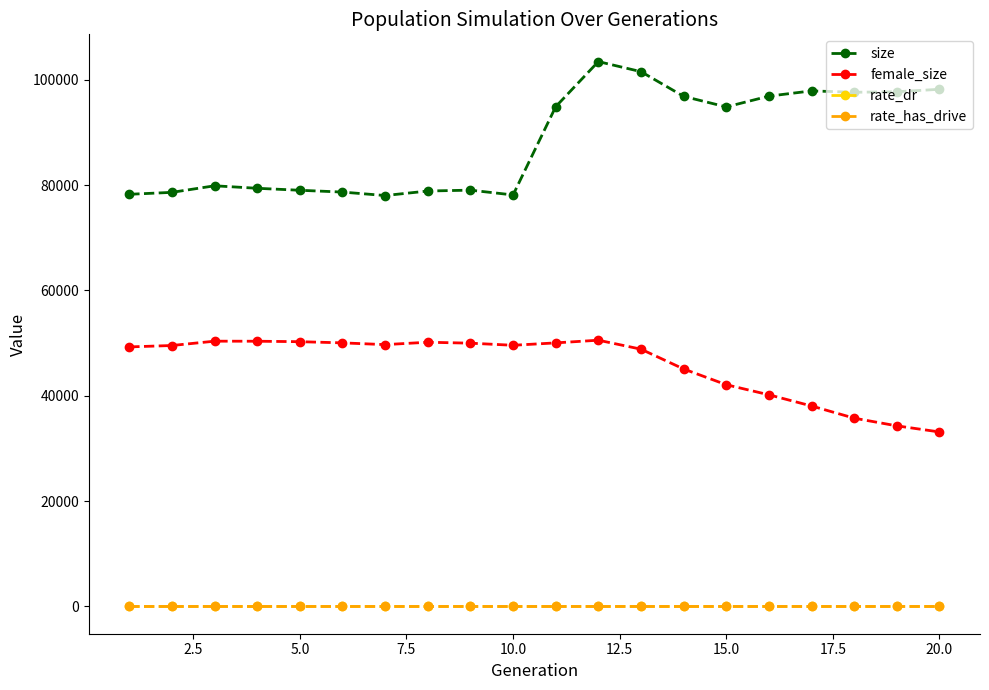

What is the greatest value displayed?

103448.0